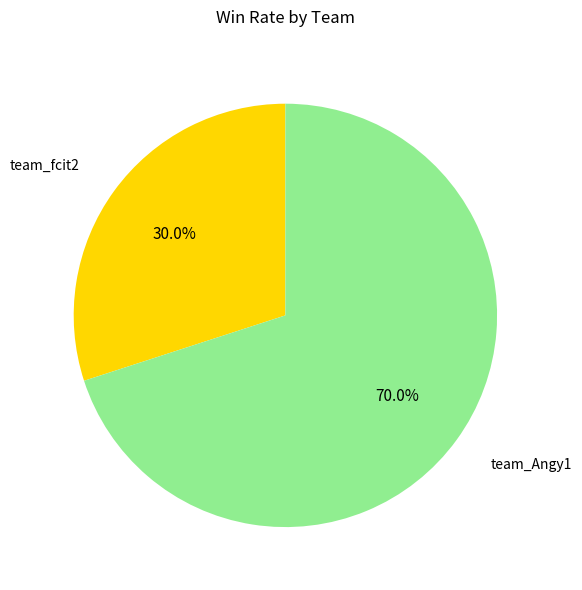

Is there a majority slice in this chart?

Yes